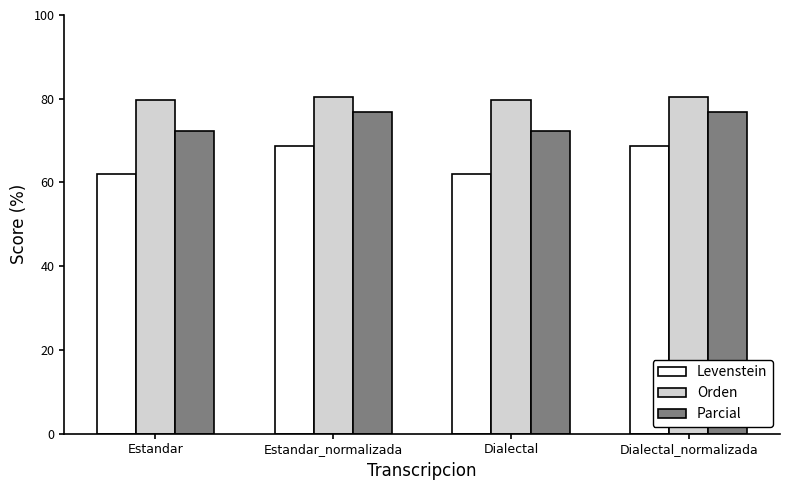

Which series has the largest range (max minus min)?

Levenstein